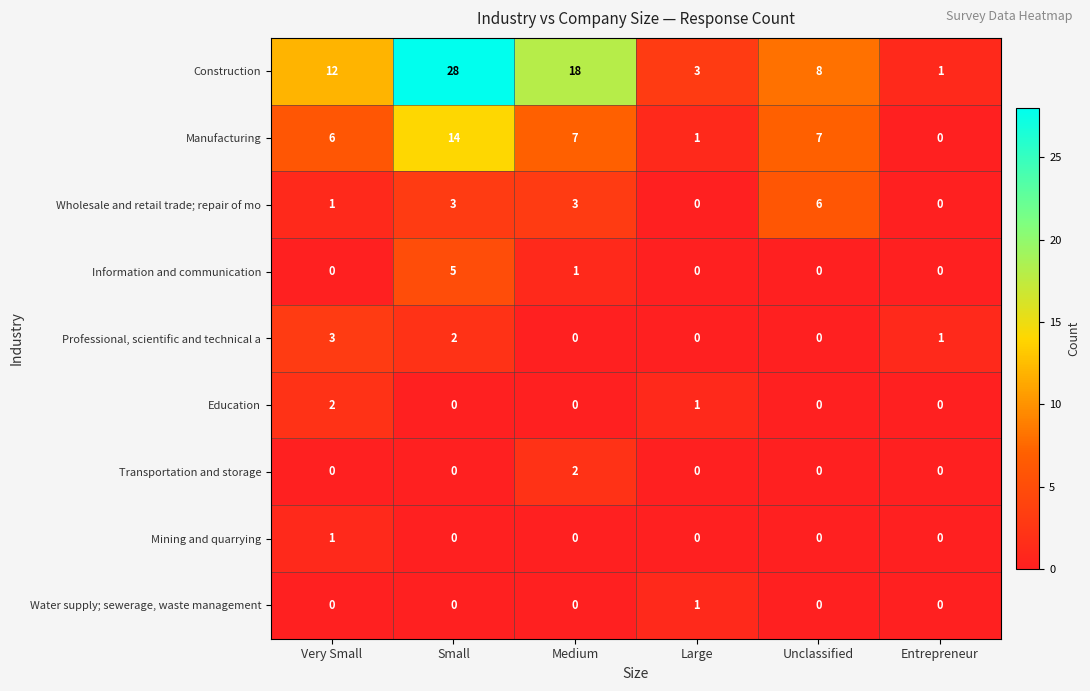

At which category is the sum across all series the highest?

Small